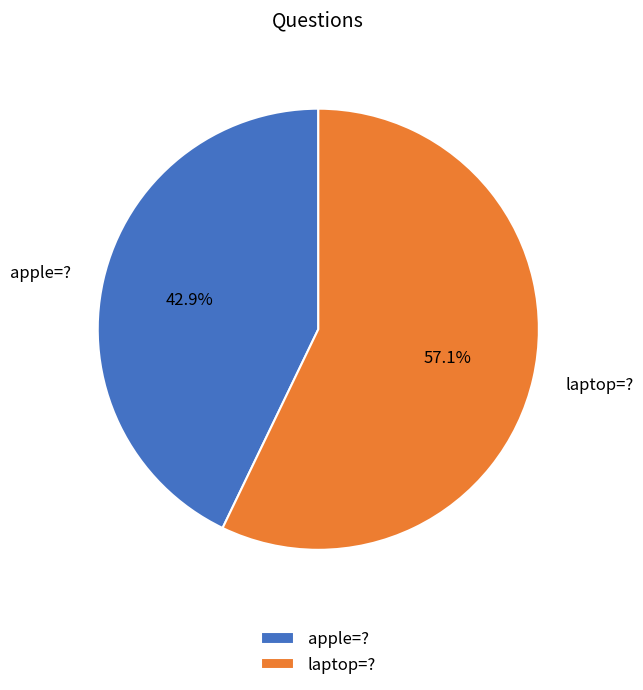

True or false: apple=? accounts for 43% of the total.

True